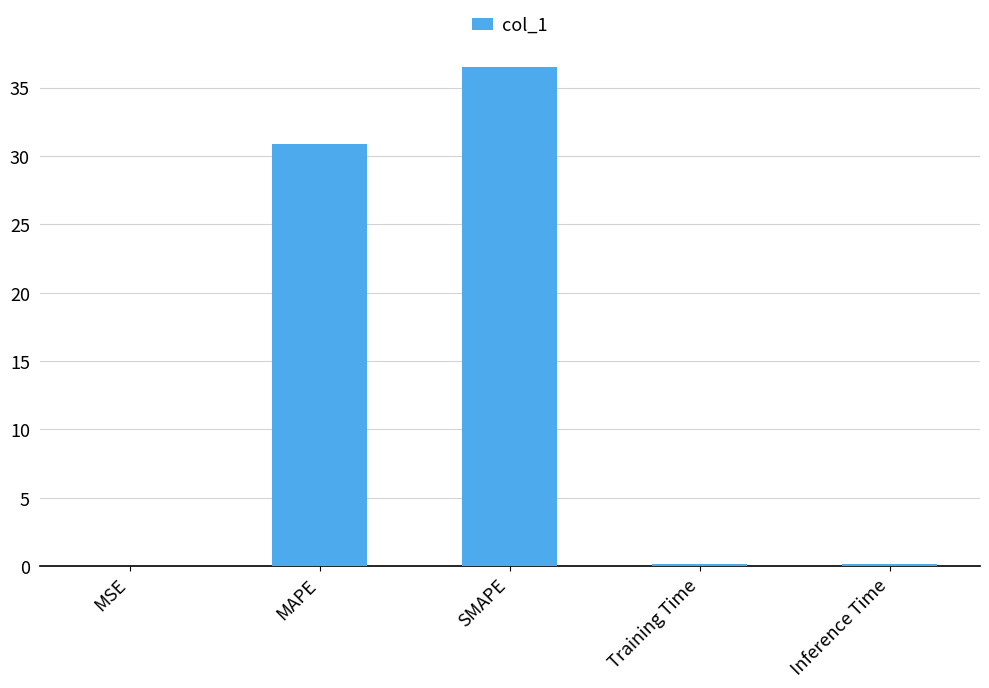

What is the difference between the values at MAPE and Training Time?

30.7